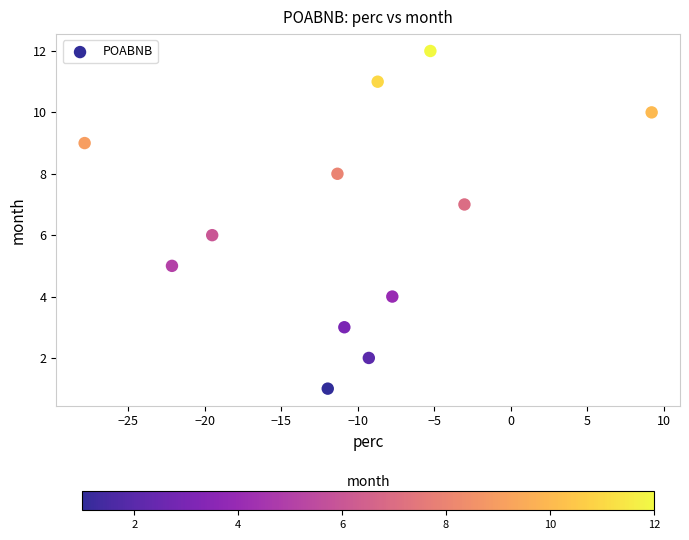

What is the range of Y values (max minus min)?

11